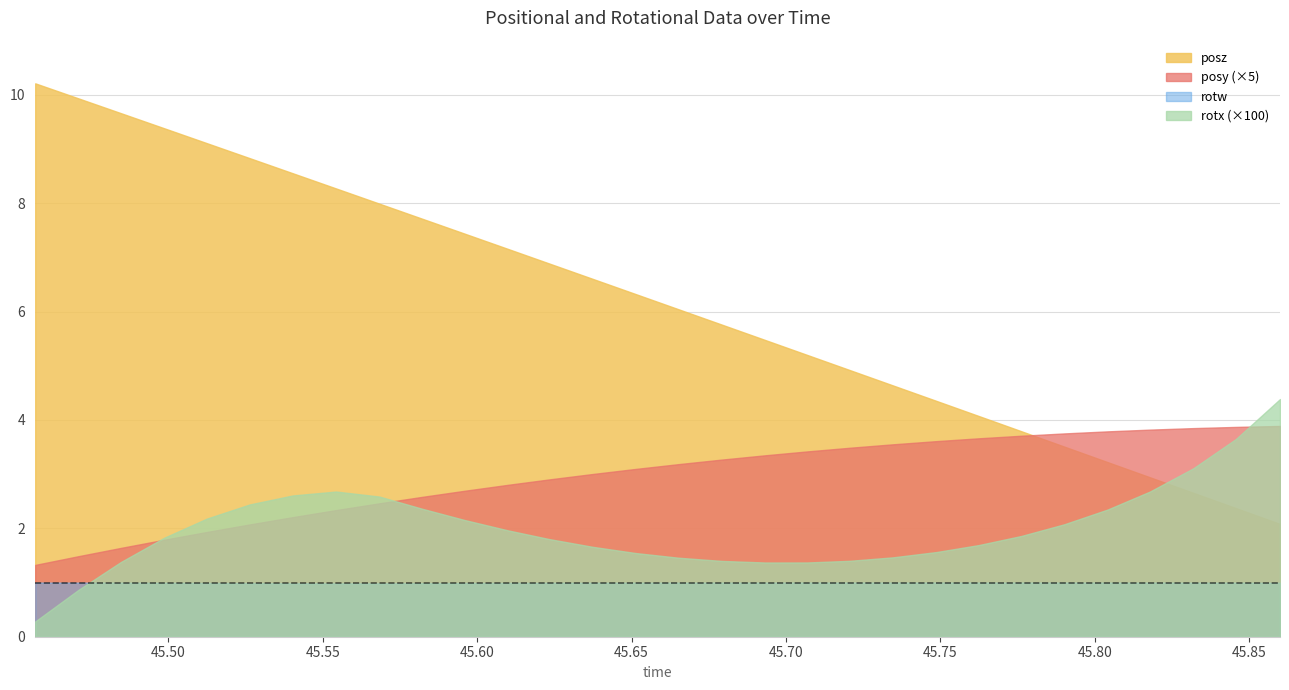

Which series has the largest total across all categories?

posz